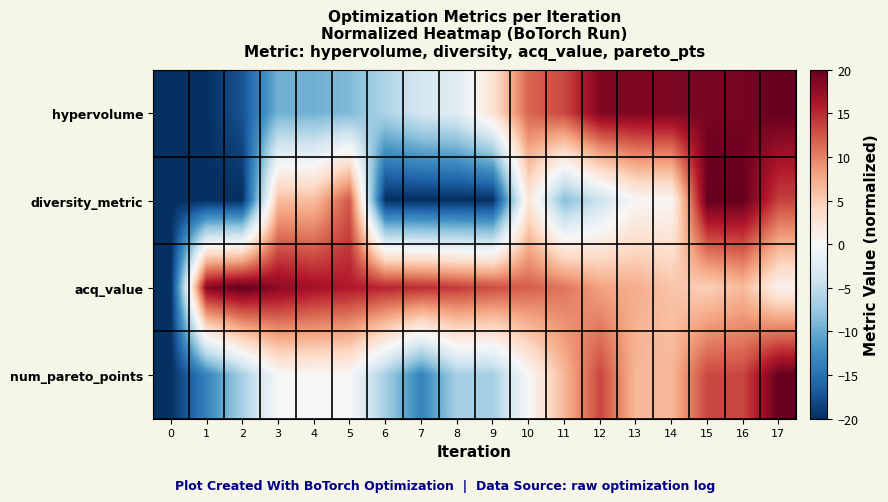

List the series in order of their peak value, lowest first.

hypervolume, diversity_metric, acq_value, num_pareto_points